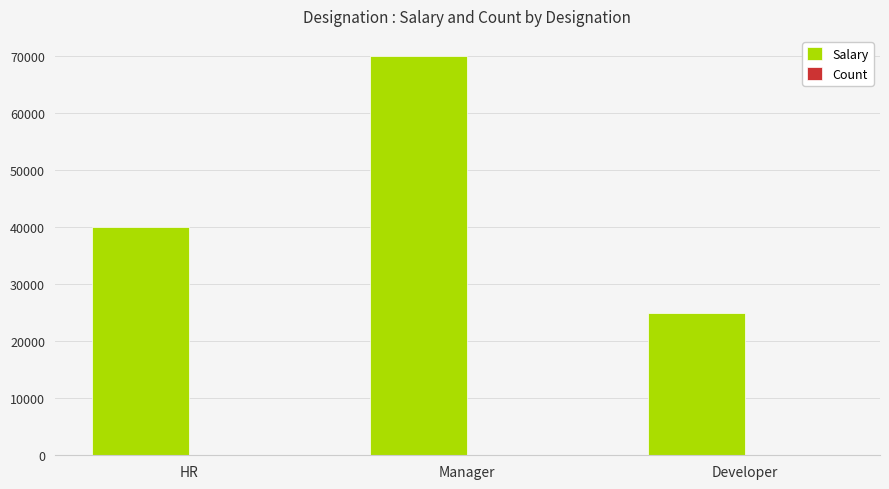

Which series changed the most between HR and Manager?

Salary